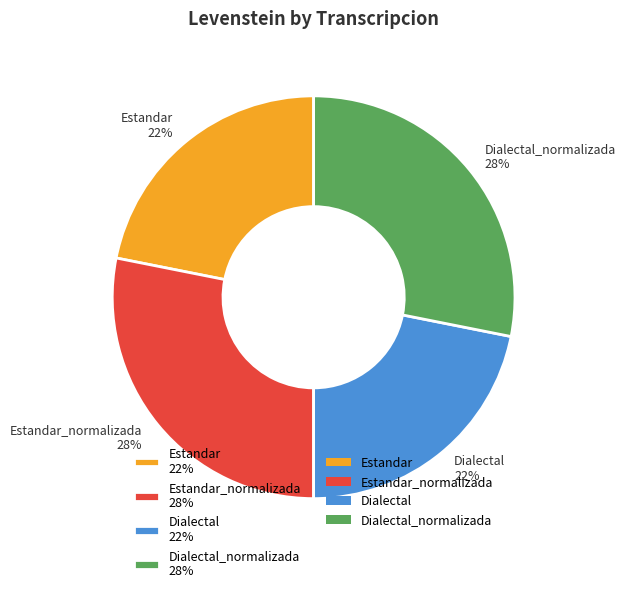

To the nearest percent, what portion does Dialectal_normalizada 28% represent?

28%